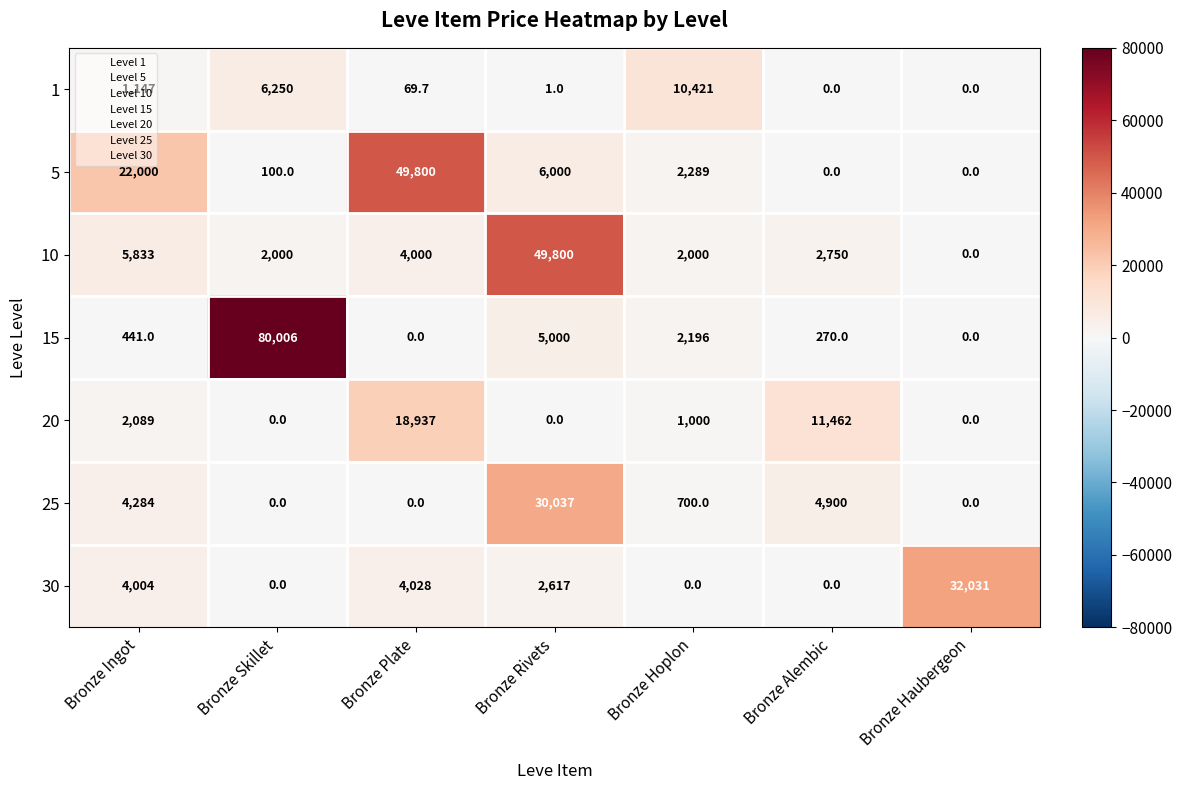

What is the greatest value displayed?

80006.0